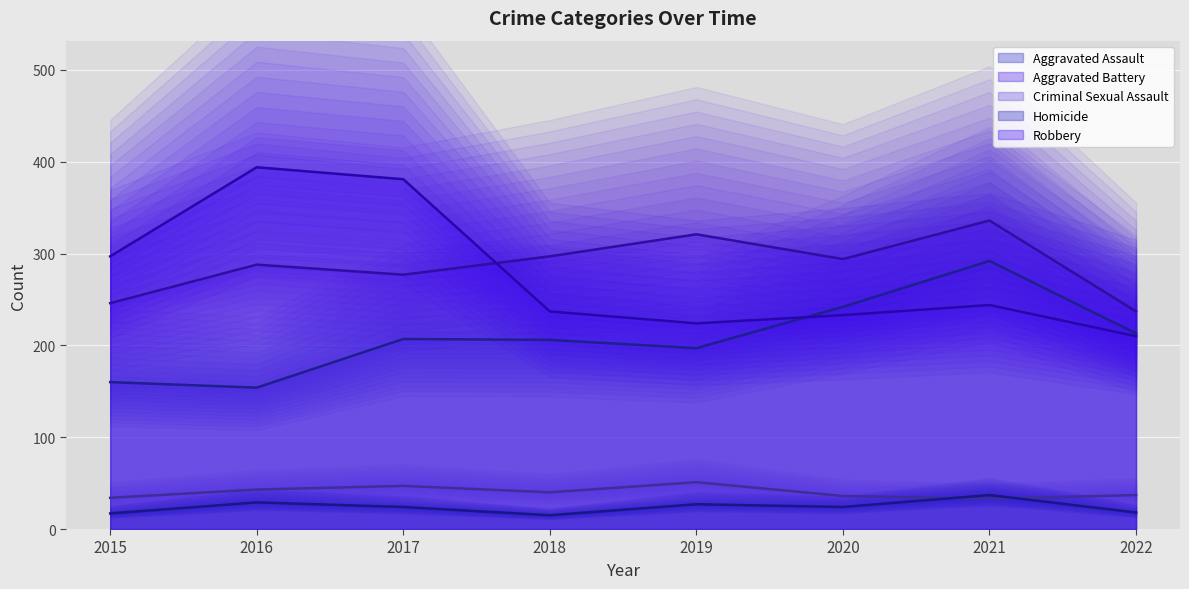

Reading left to right, extract all data points from this chart.

Aggravated Assault: 2015=160	2016=154	2017=207	2018=206	2019=197	2020=242	2021=292	2022=213
Aggravated Battery: 2015=246	2016=288	2017=277	2018=297	2019=321	2020=294	2021=336	2022=237
Criminal Sexual Assault: 2015=34	2016=43	2017=47	2018=40	2019=51	2020=36	2021=33	2022=37
Homicide: 2015=17	2016=29	2017=24	2018=15	2019=27	2020=24	2021=37	2022=18
Robbery: 2015=297	2016=394	2017=381	2018=237	2019=224	2020=233	2021=244	2022=210